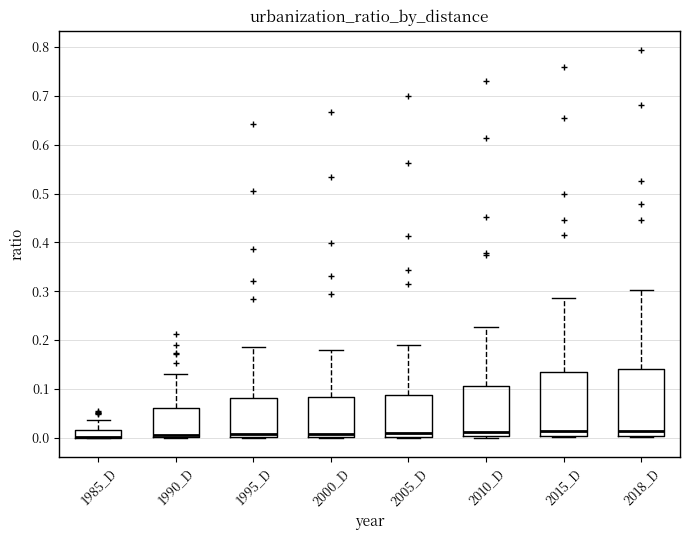

Reading left to right, transcribe this box plot: for each box, give where its median line is, the range the box spans, and where its two whiskers end, as read against the y-axis. The values are not printed on the chart, so give them approximately, as read against the axis.

1985_D: median 0.00 (drawn on the box's lower edge), box 0.00 to 0.02, whiskers 0.00 to 0.04
1990_D: median 0.01, box 0.00 to 0.06, whiskers 0.00 to 0.13
1995_D: median 0.01, box 0.00 to 0.08, whiskers 0.00 to 0.19
2000_D: median 0.01, box 0.00 to 0.08, whiskers 0.00 to 0.18
2005_D: median 0.01, box 0.00 to 0.09, whiskers 0.00 to 0.19
2010_D: median 0.01, box 0.00 to 0.11, whiskers 0.00 to 0.23
2015_D: median 0.01, box 0.00 to 0.13, whiskers 0.00 (just below the box's lower edge) to 0.29
2018_D: median 0.01, box 0.00 to 0.14, whiskers 0.00 (just below the box's lower edge) to 0.30